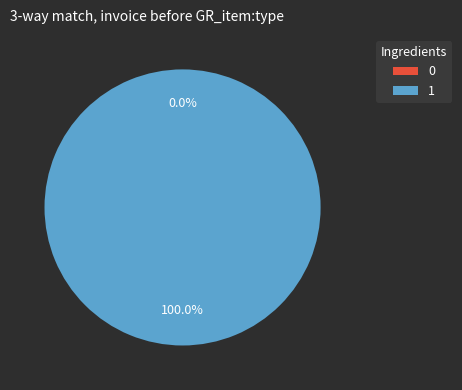

Which category has the biggest portion of the pie?

1